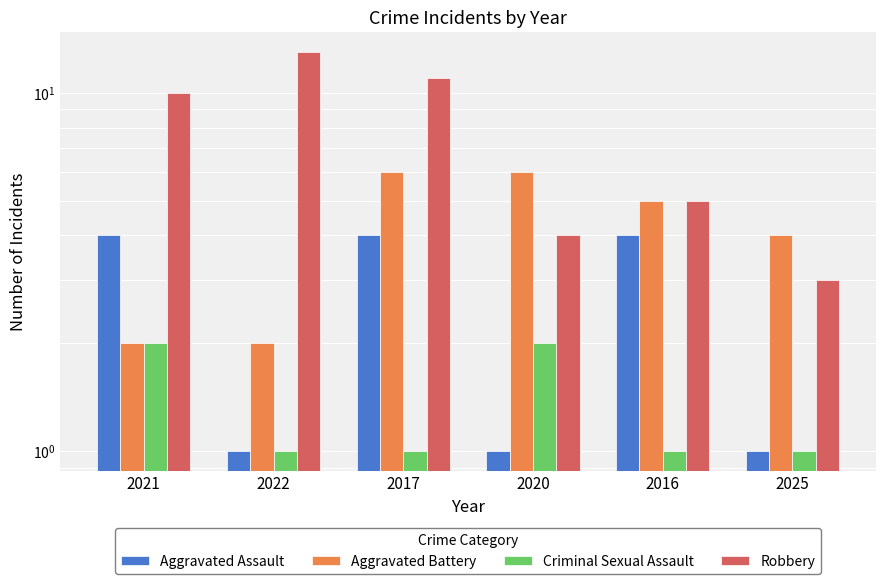

Which series changed the most between 2022 and 2025?

Robbery